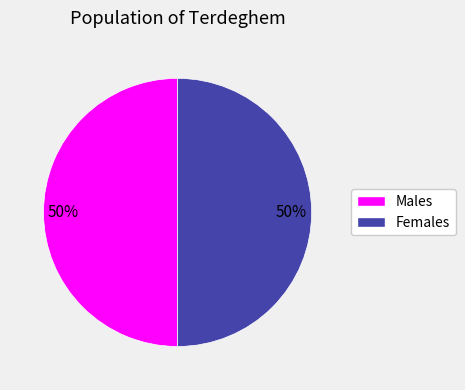

To the nearest percent, what is the average slice percentage?

50%